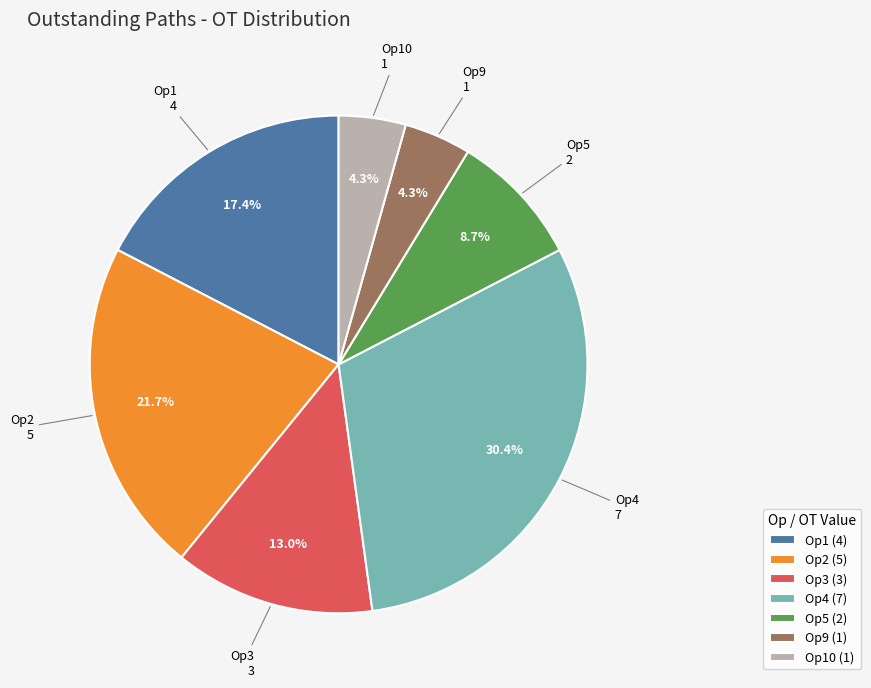

Do Op4 (7) and Op9 (1) together represent more than half of the pie?

No